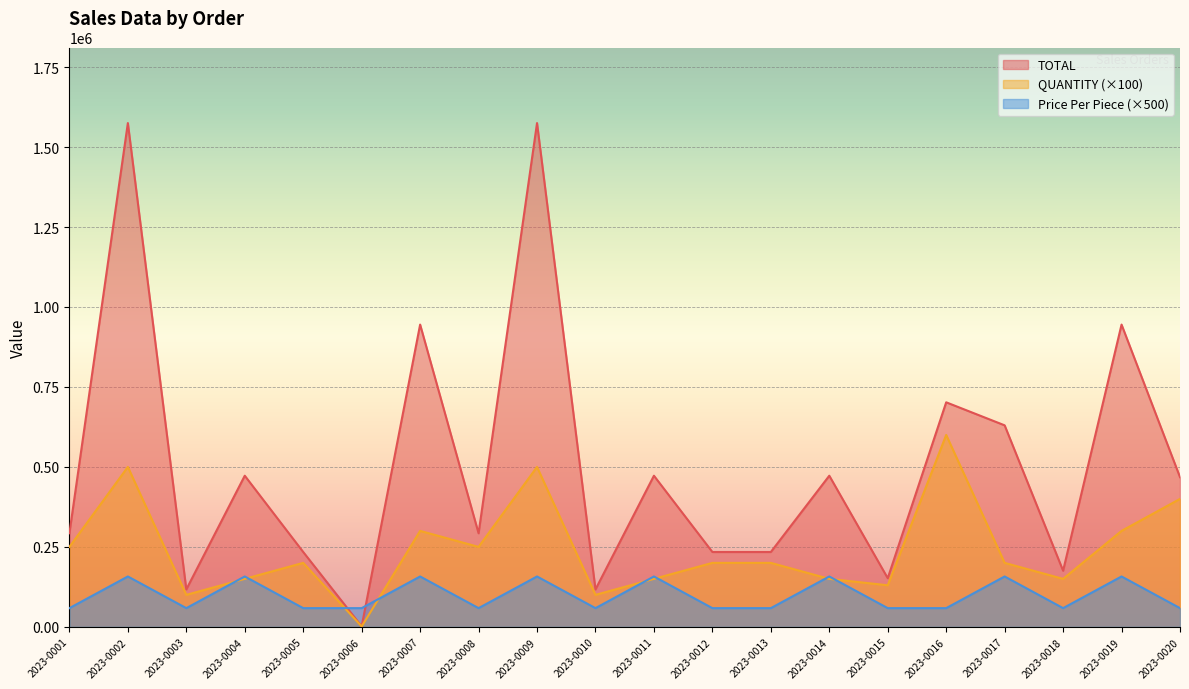

How many lines are shown in the chart?

3